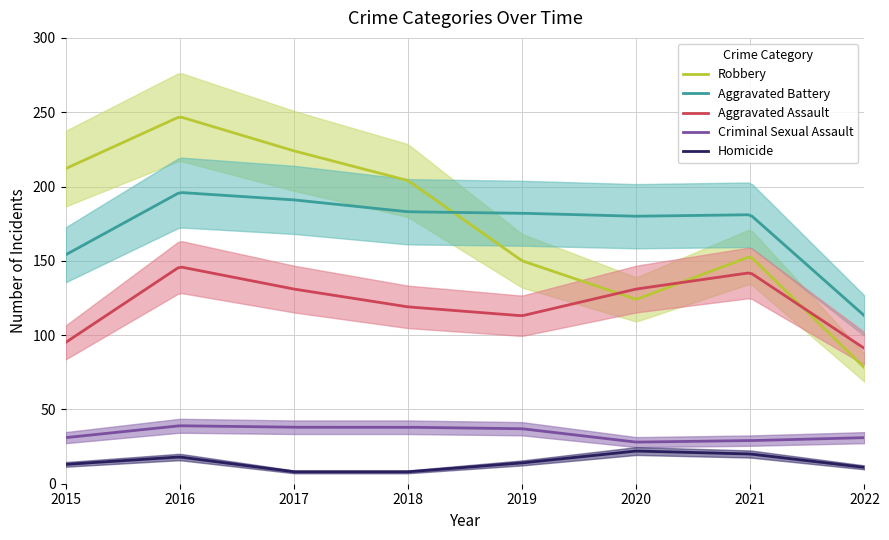

How many categories are shown in the chart?

8